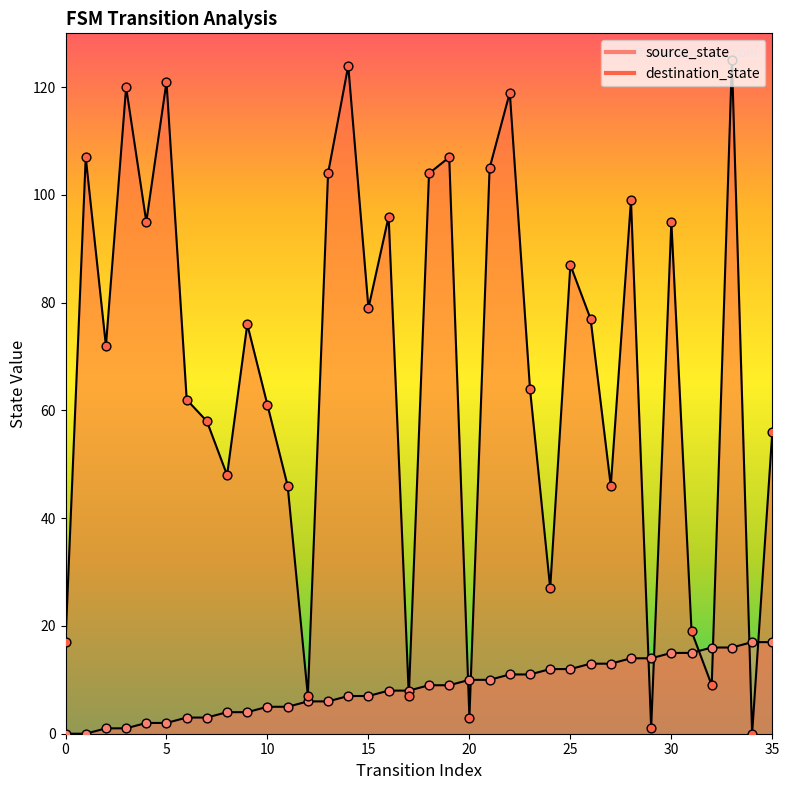

At which category is the sum across all series the highest?

33